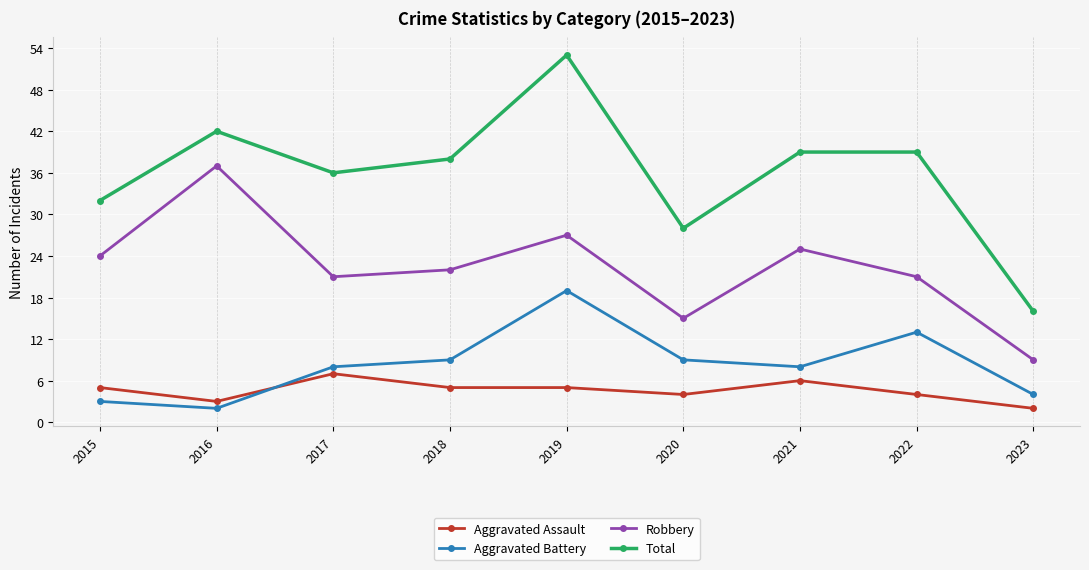

True or false: Aggravated Battery has more than 2 points higher than both neighbors.

False